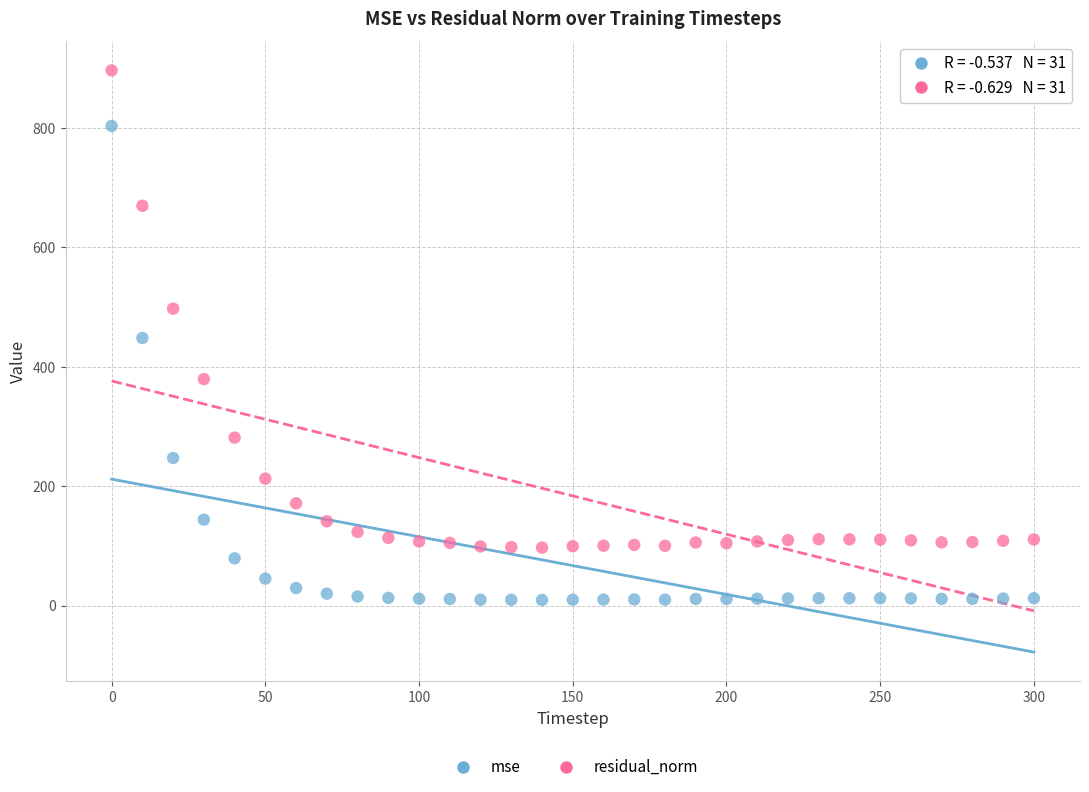

Across all data points, what is the range of X values (max minus min)?

300.0